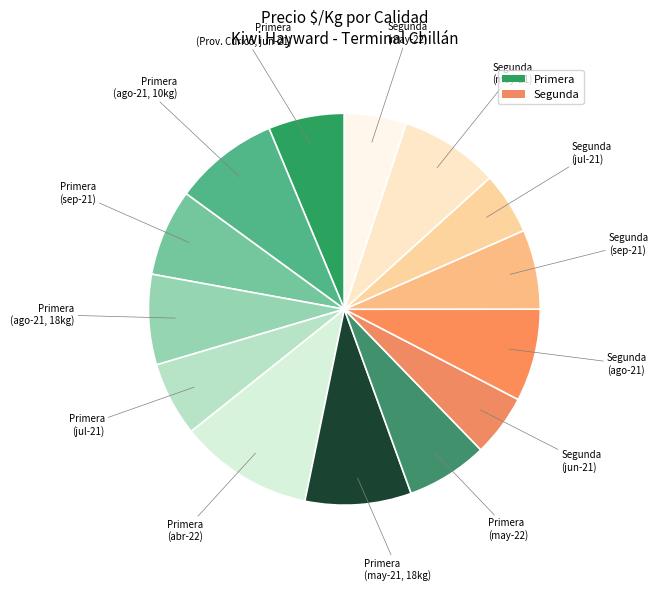

What is the smallest slice in the pie chart?

Segunda